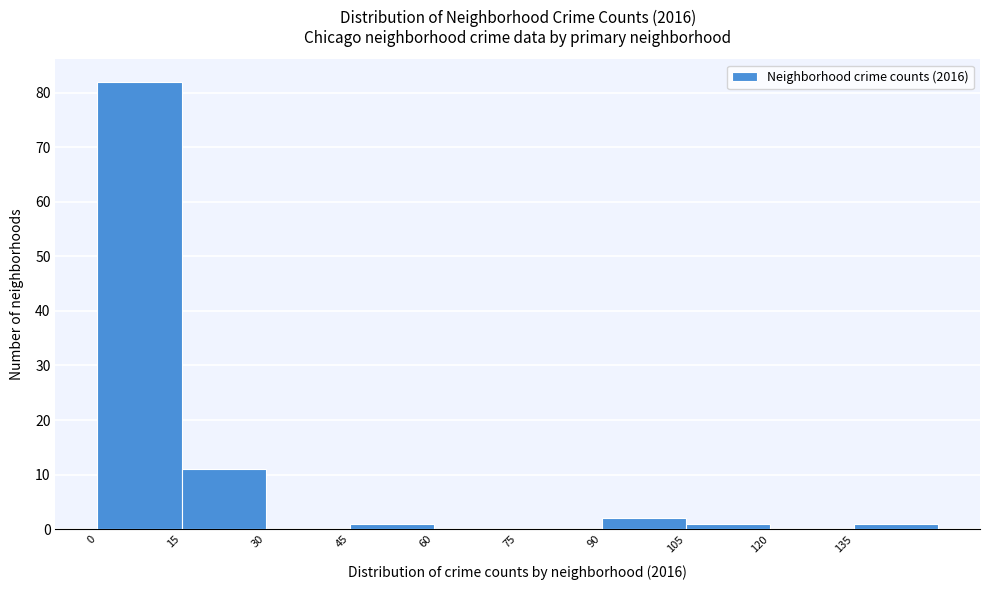

How tall is the bar that spans 105 to 120 on the x-axis? Neither the bar edges nor the heights are printed on the chart, so give them approximately, as read against the axes.

1